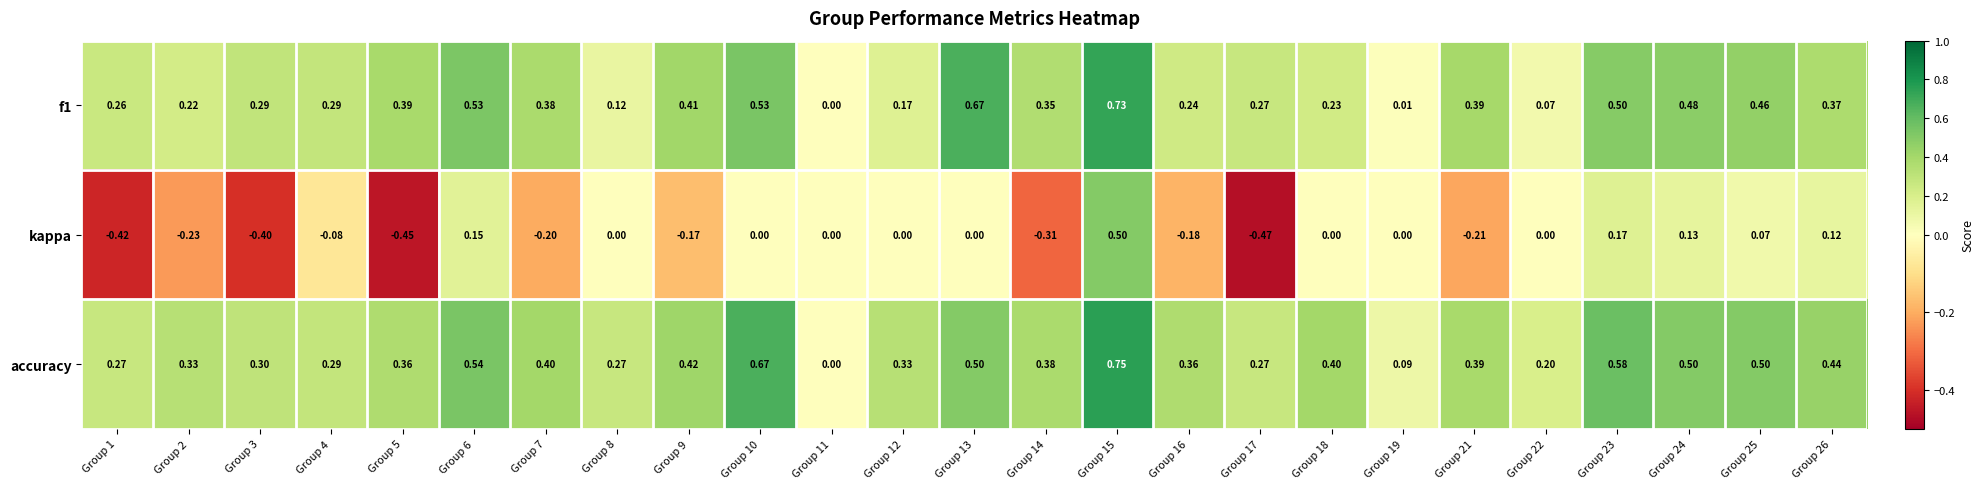

Which series changed the most between Group 14 and Group 21?

kappa